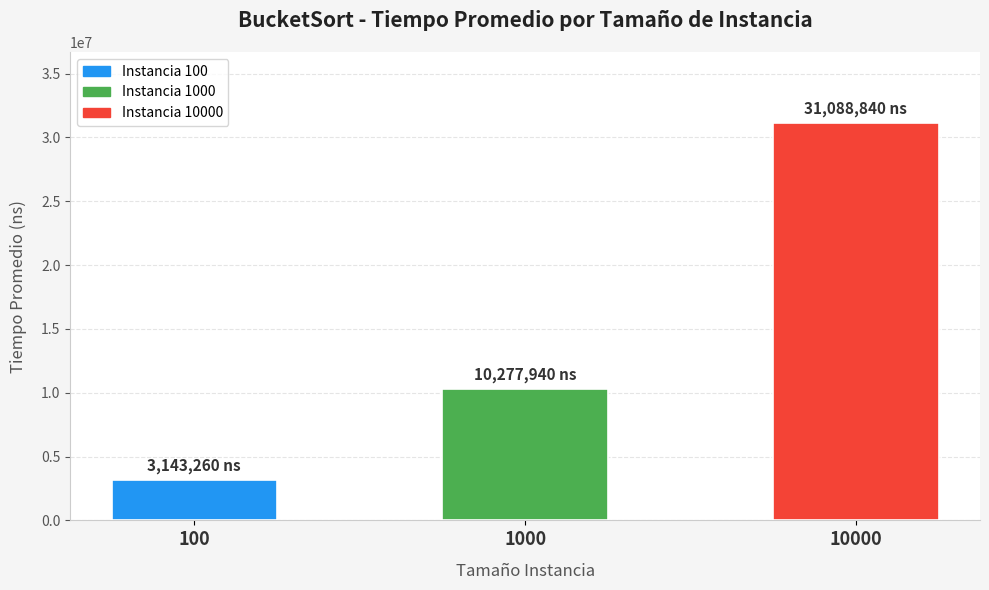

Which label corresponds to the smallest value in the chart?

100